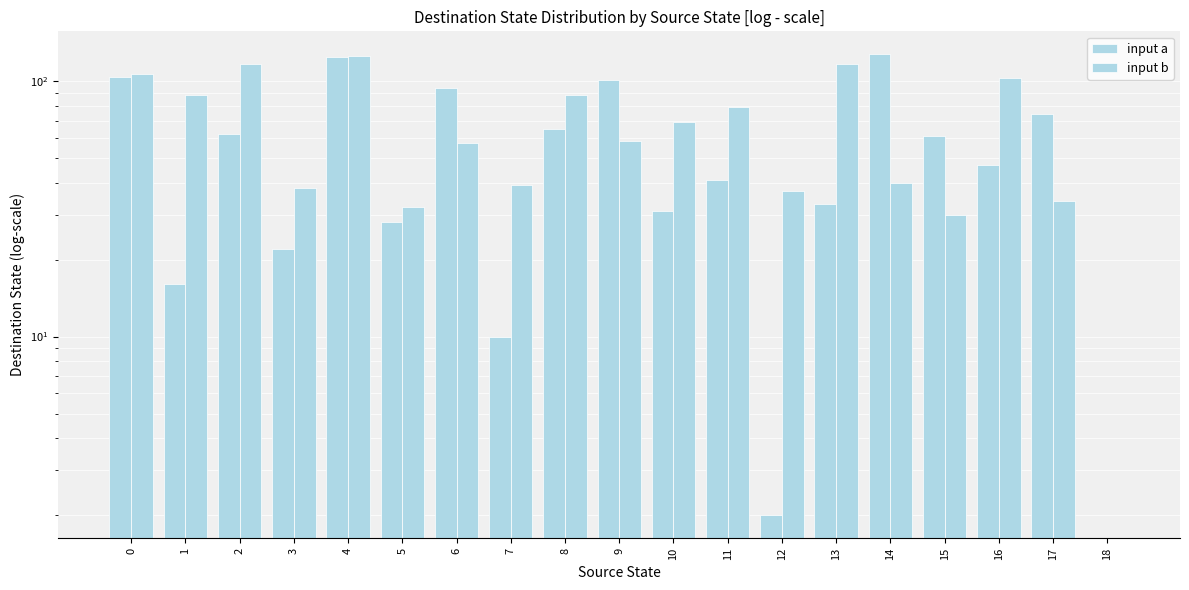

Reading left to right, what are all the values shown in this chart?

input a: 0=104	1=16	2=62	3=22	4=124	5=28	6=94	7=10	8=65	9=101	10=31	11=41	12=2	13=33	14=127	15=61	16=47	17=74	18=0
input b: 0=106	1=88	2=116	3=38	4=125	5=32	6=57	7=39	8=88	9=58	10=69	11=79	12=37	13=116	14=40	15=30	16=103	17=34	18=0